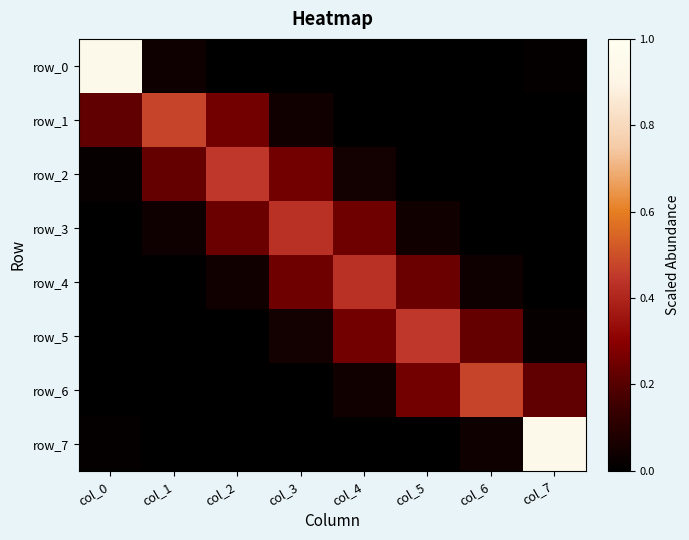

What is the sum of the row_0 values at col_1 and col_0?

1.0